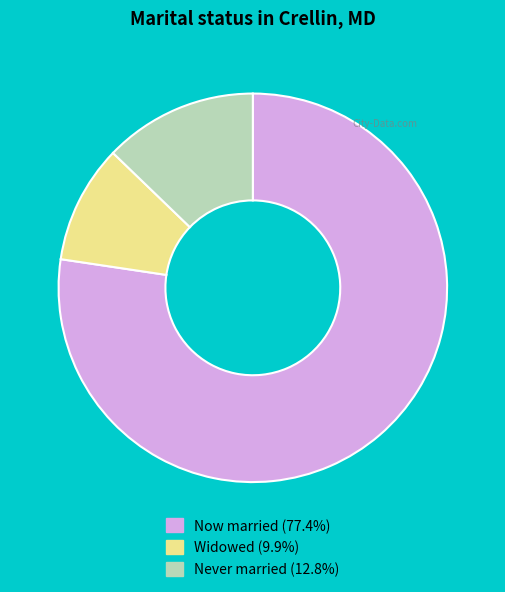

Count the number of slices in the pie.

3